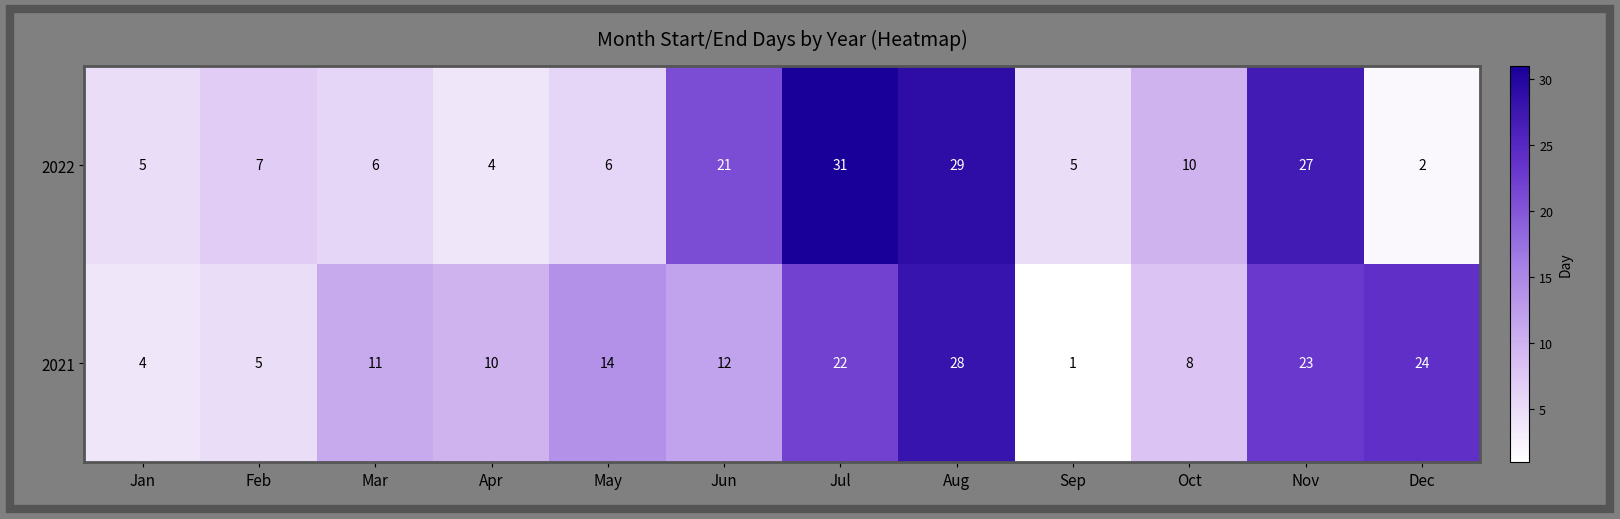

Reading left to right, extract all data points from this chart.

2022: 5	7	6	4	6	21	31	29	5	10	27	2
2021: 4	5	11	10	14	12	22	28	1	8	23	24